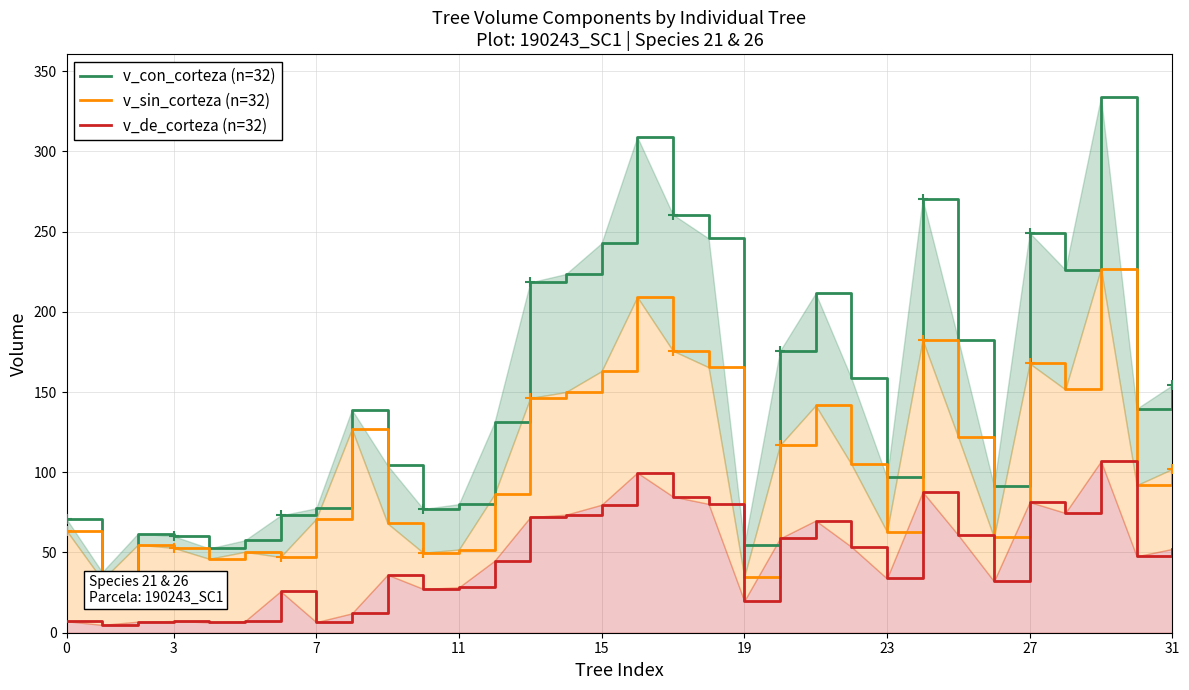

At which label is v_de_corteza (n=32) closest to 55?

22